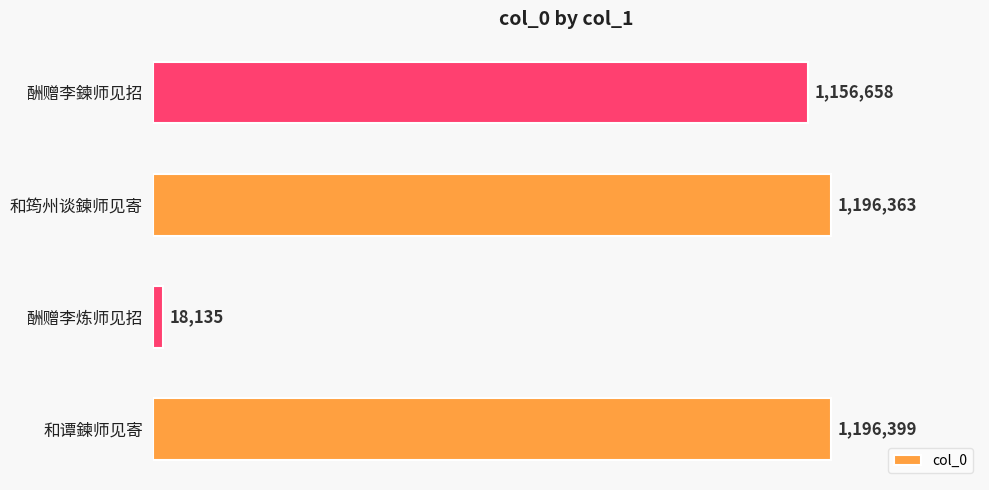

What is the average value?

891889